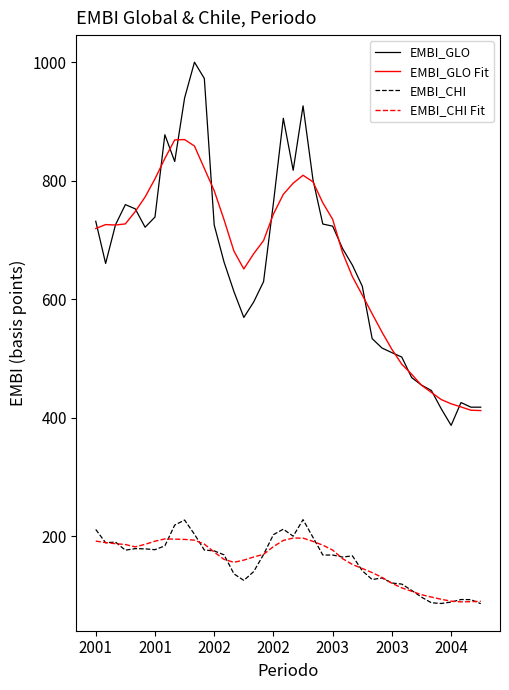

Which series has the widest spread of values?

EMBI_GLO